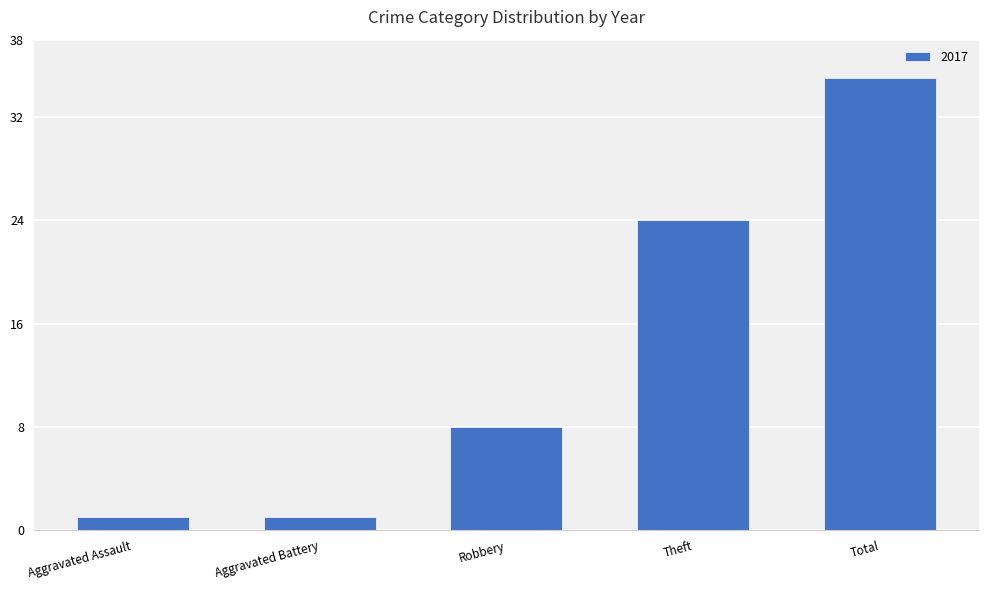

Approximately how many times larger is the value at Total compared to Robbery?

4.4